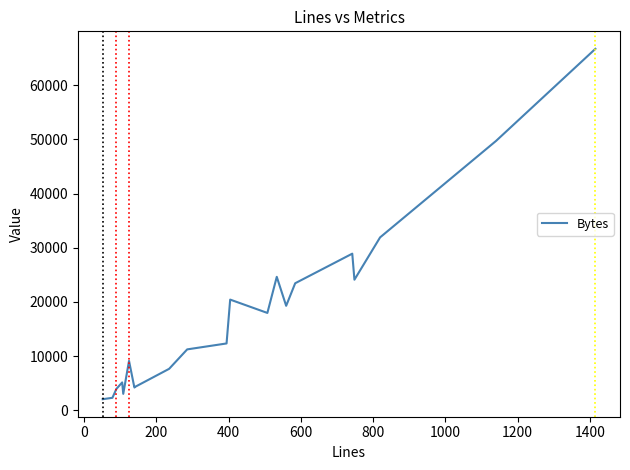

What is the difference between the maximum and minimum values?

64684